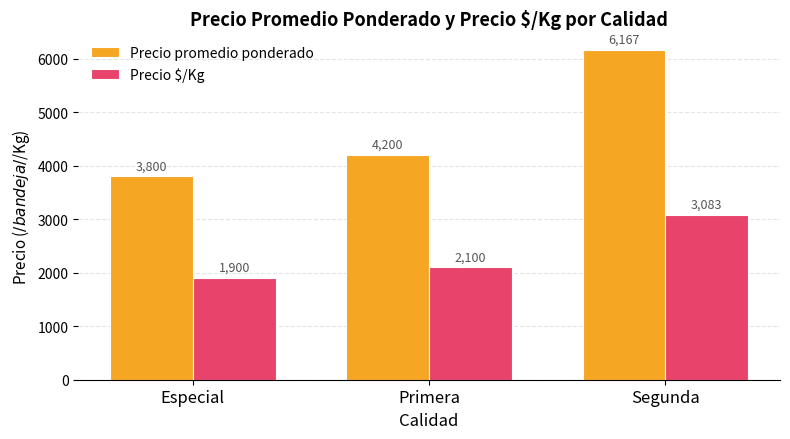

Which series has the largest total across all categories?

Precio promedio ponderado